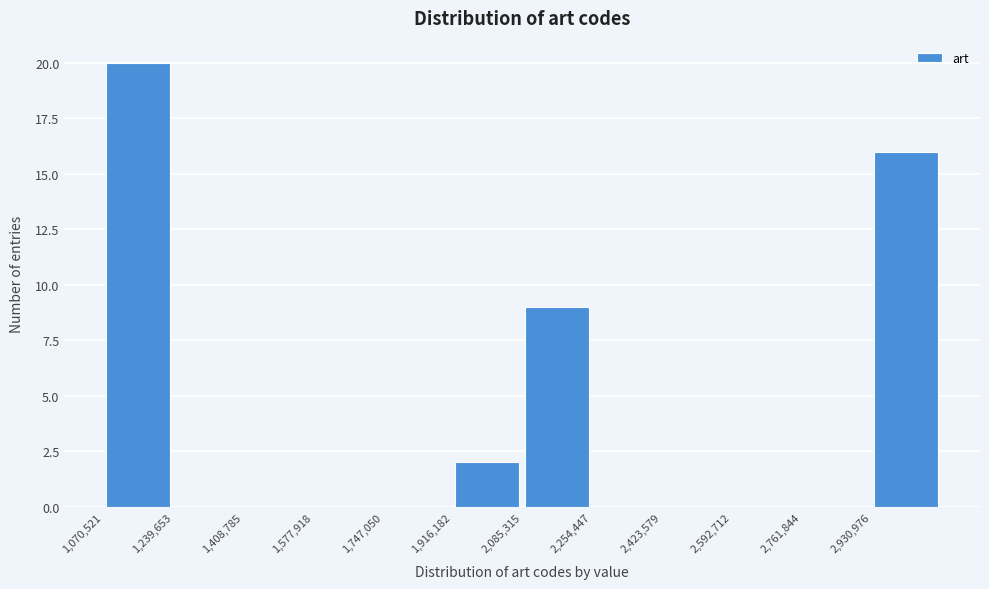

Reading left to right, transcribe this chart: for each bar, give the range it covers on the x-axis and its height. Neither the bar edges nor the heights are printed on the chart, so give them approximately, as read against the axes.

1080000 to 1240000: 20
1240000 to 1400000: 0
1400000 to 1580000: 0
1580000 to 1740000: 0
1740000 to 1920000: 0
1920000 to 2080000: 2
2080000 to 2260000: 9
2260000 to 2420000: 0
2420000 to 2600000: 0
2600000 to 2760000: 0
2760000 to 2940000: 0
2940000 to 3100000: 16